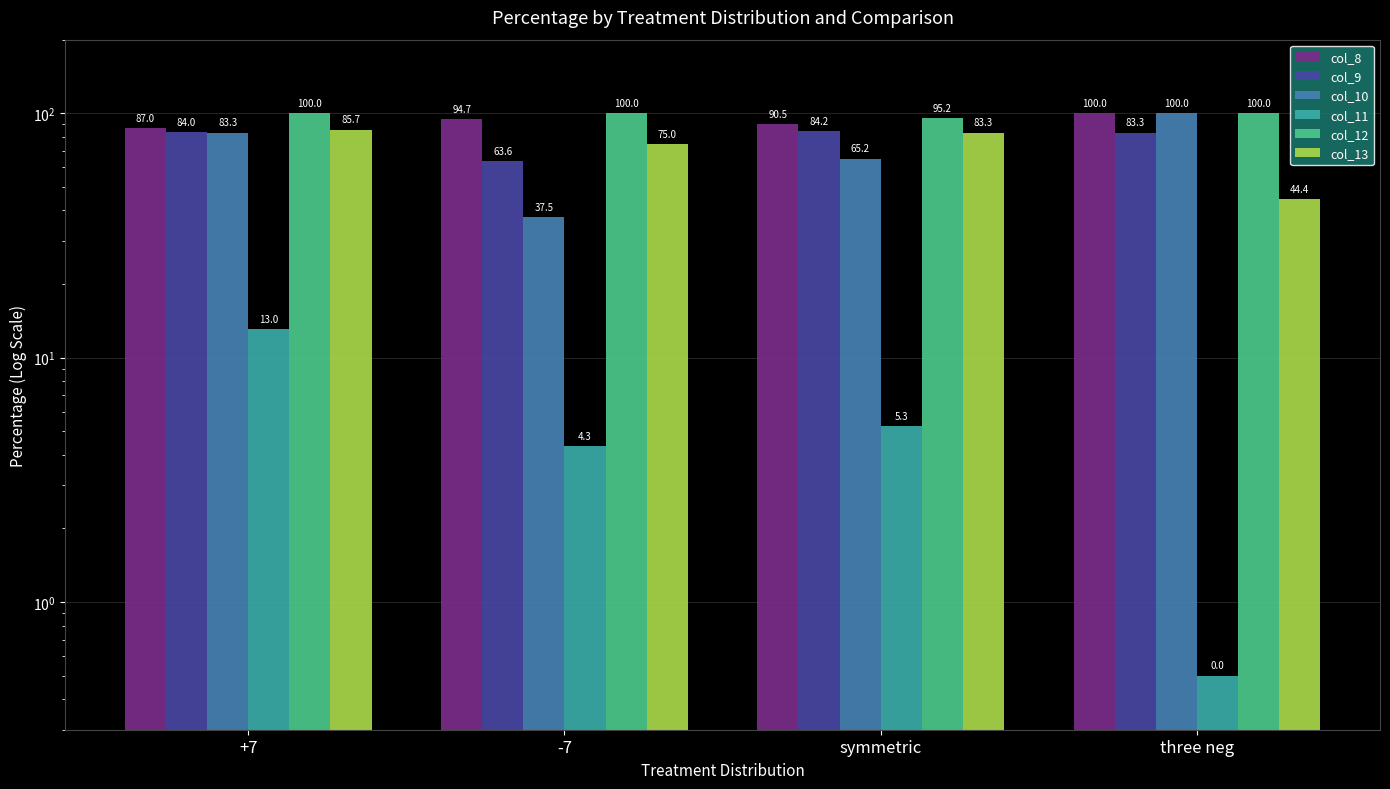

At -7, list the series in order from smallest to largest.

col_11, col_10, col_9, col_13, col_8, col_12